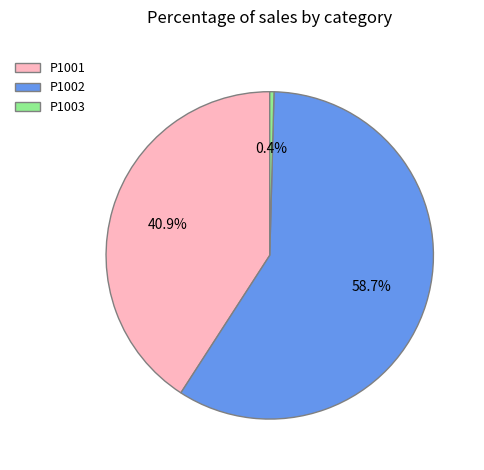

What percentage is the P1001 slice, to the nearest percent?

41%